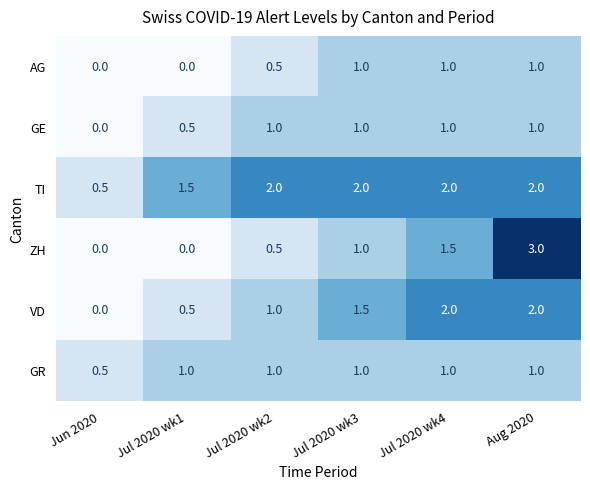

Which series has the largest total across all categories?

TI